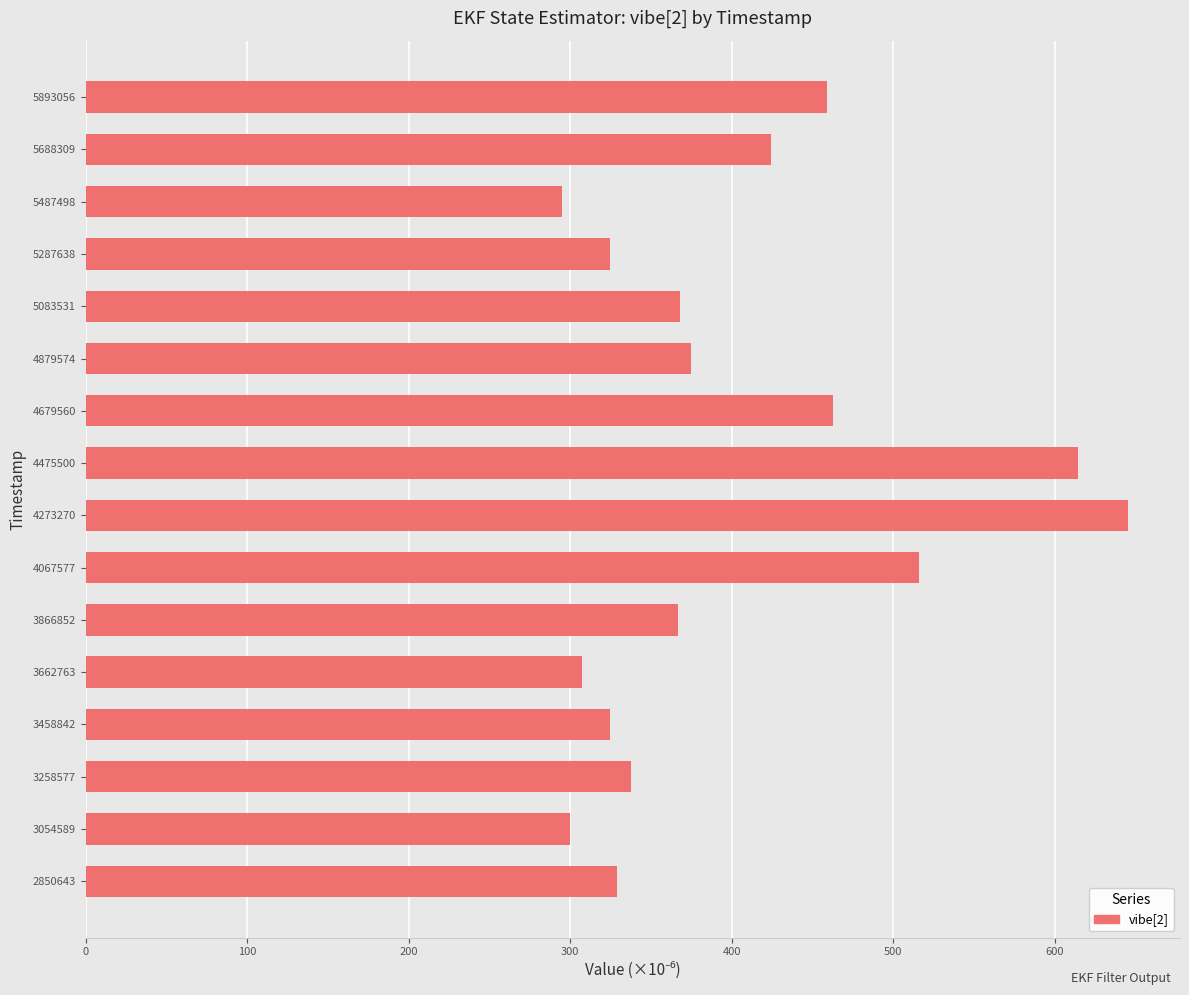

The value at 5083531 is 367.7. True or false?

True